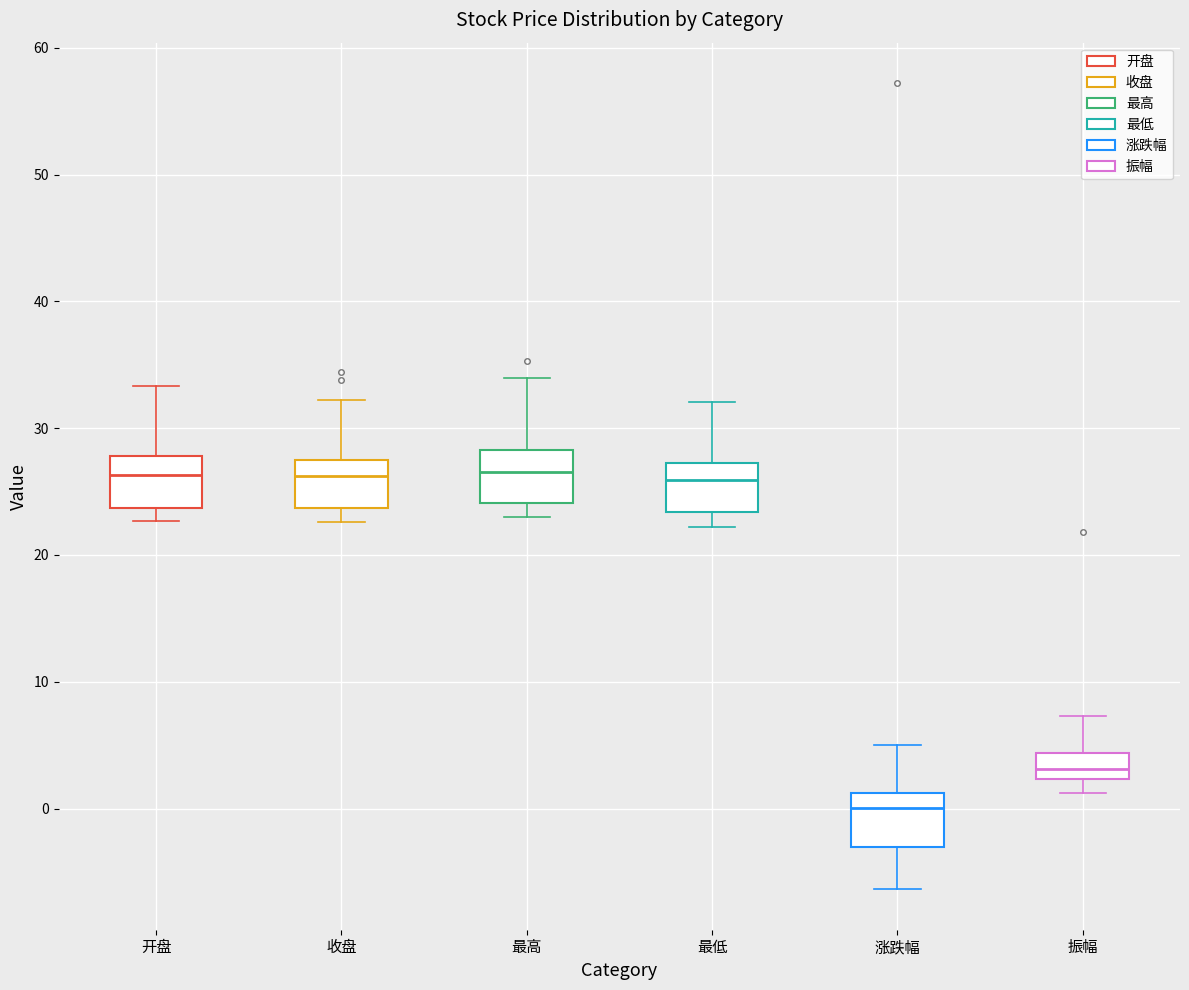

Reading left to right, read every box against the y-axis: the position of its median line, the range the box covers, and the ends of its whiskers. The values are not printed on the chart, so give them approximately, as read against the axis.

开盘: median 26, box 24 to 28, whiskers 23 to 33
收盘: median 26, box 24 to 27, whiskers 23 to 32
最高: median 27, box 24 to 28, whiskers 23 to 34
最低: median 26, box 23 to 27, whiskers 22 to 32
涨跌幅: median 0, box -3 to 1, whiskers -6 to 5
振幅: median 3, box 2 to 4, whiskers 1 to 7